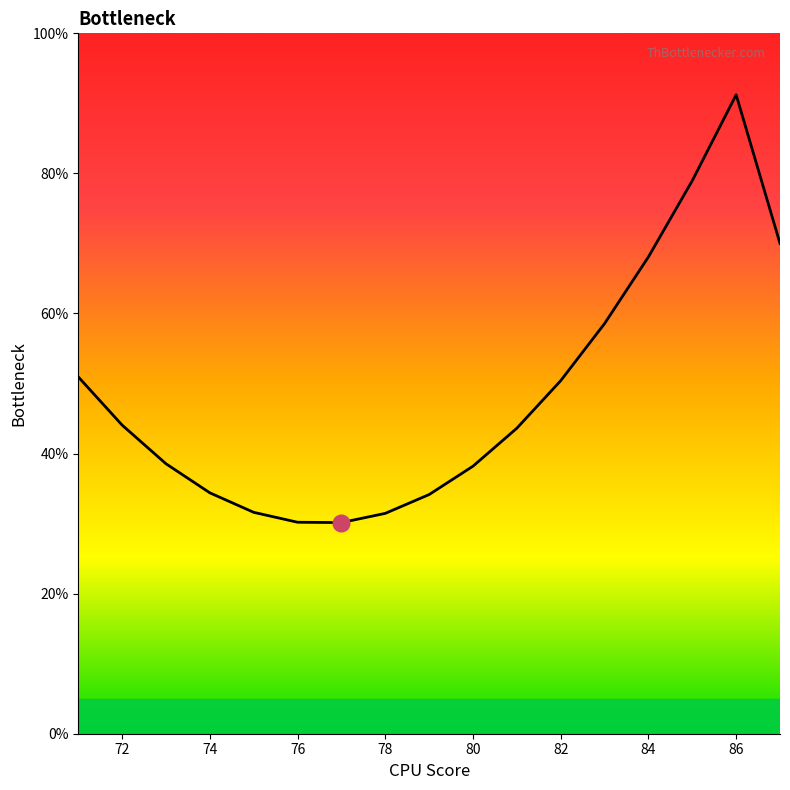

What is the greatest value displayed?

91.2